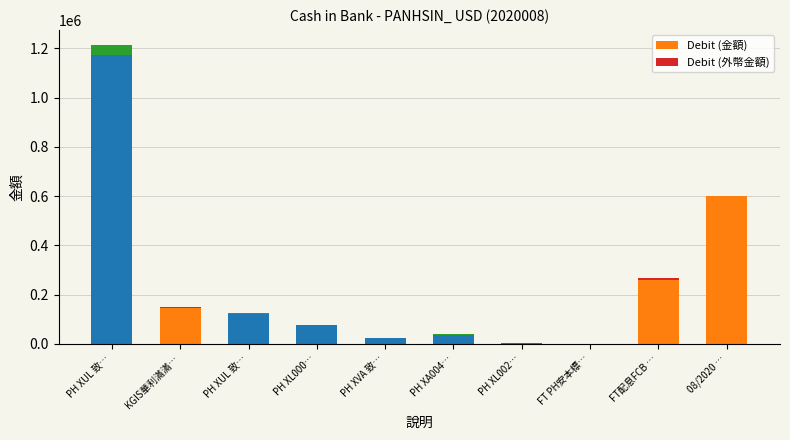

Reading left to right, what are all the values shown in this chart?

Debit (金額): PH XUL 致…=0.0	KGIS華利滿滿…=146690.0	PH XUL 致…=0.0	PH XL000…=0.0	PH XVA 致…=0.0	PH XA004…=0.0	PH XL002…=0.0	FT PH安本標…=0.0	FT配息FCB …=259913.0	08/2020 …=601933.5
Debit (外幣金額): PH XUL 致…=0.0	KGIS華利滿滿…=5000.0	PH XUL 致…=0.0	PH XL000…=0.0	PH XVA 致…=0.0	PH XA004…=0.0	PH XL002…=0.0	FT PH安本標…=0.0	FT配息FCB …=8900.0	08/2020 …=0.0